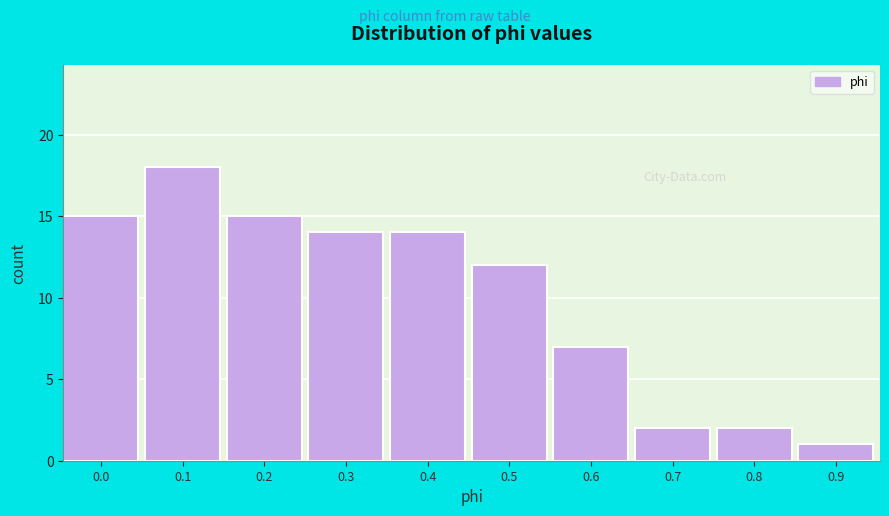

Reading right to left, what are all the values shown in this chart?

0.9=1	0.8=2	0.7=2	0.6=7	0.5=12	0.4=14	0.3=14	0.2=15	0.1=18	0.0=15